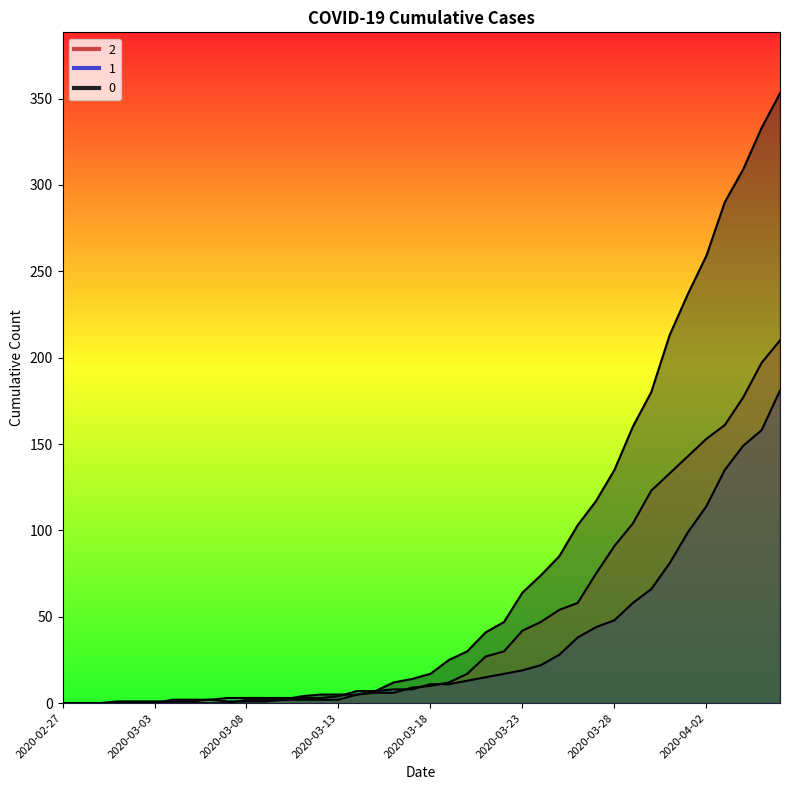

At how many categories does at least one series exceed 296?

3